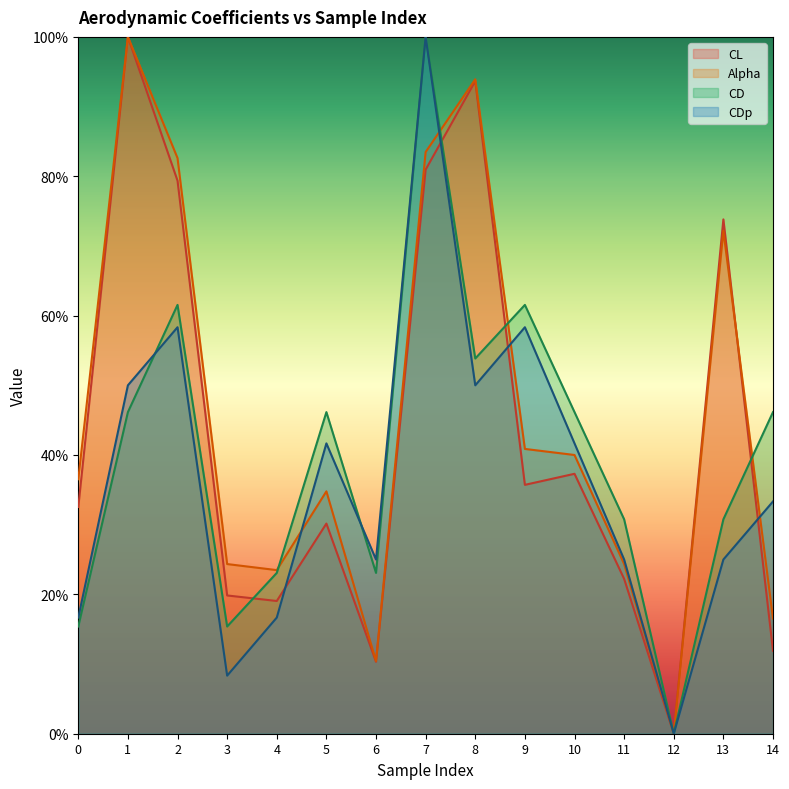

How many data points does each series have?

15